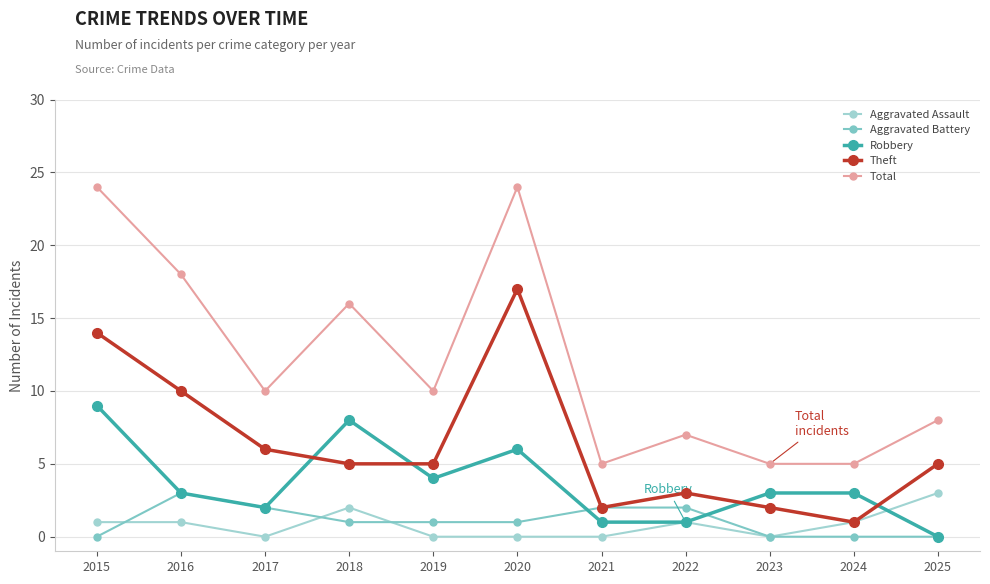

Where is the first local minimum for Theft?

2021